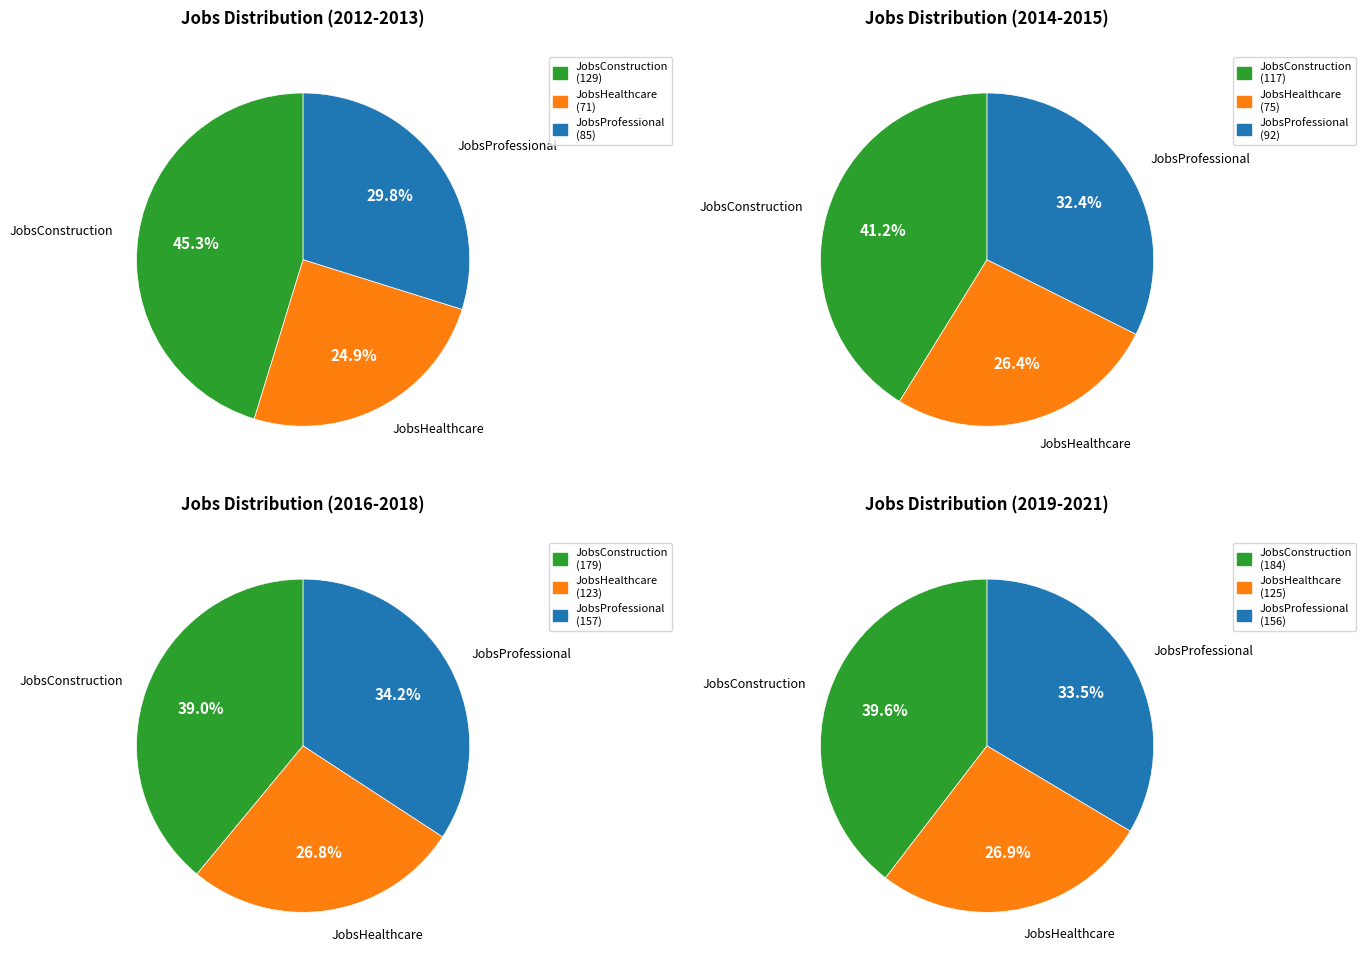

Combined, do 2015 and 2017 account for over 50%?

No